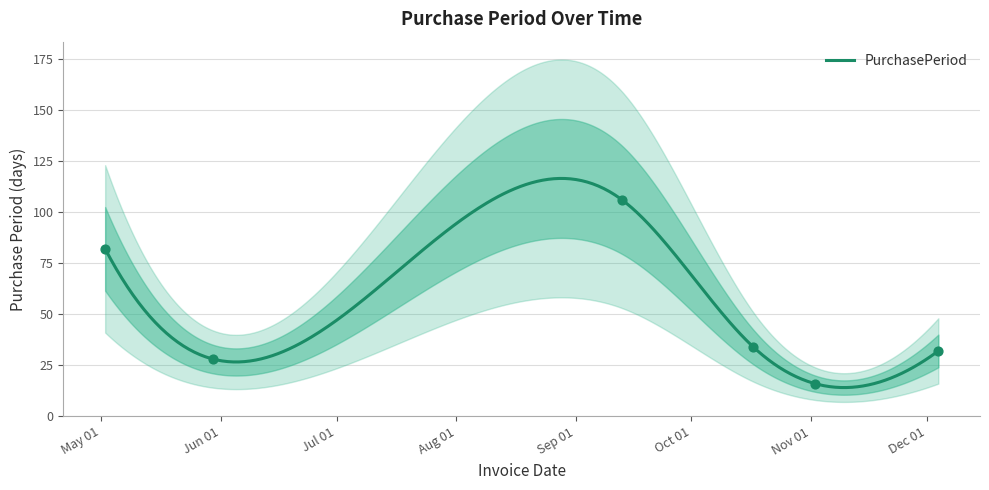

What is the change in value from 2017-05-02 to 2017-11-02?

-66